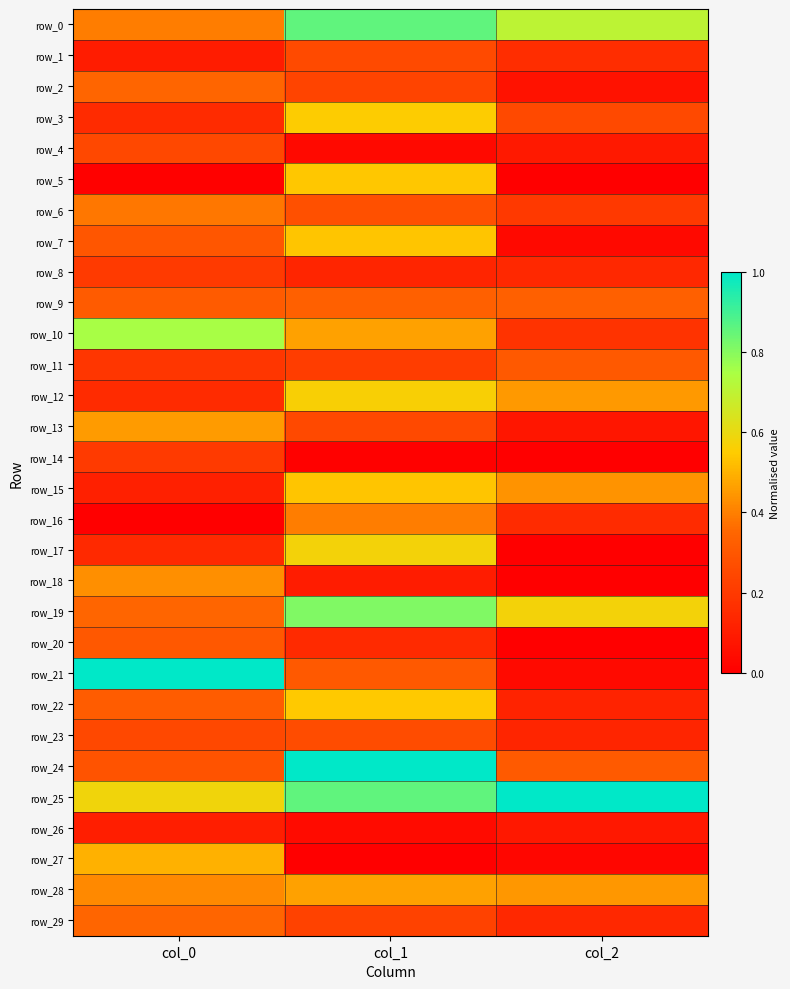

Which category has the lowest value in the row_0 series?

col_0